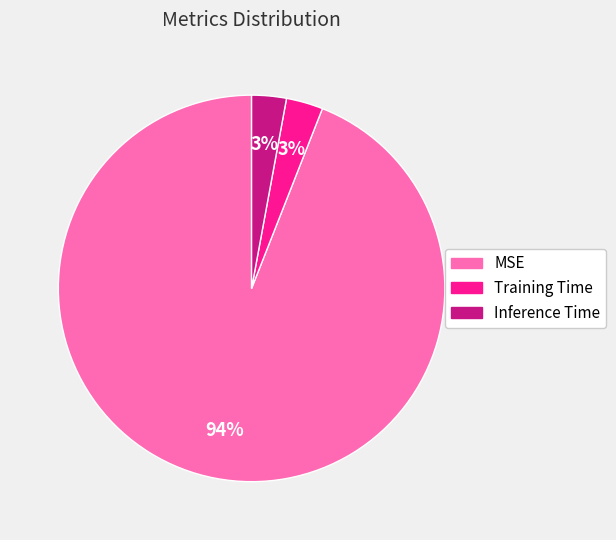

To the nearest percent, what is the average slice percentage?

33%